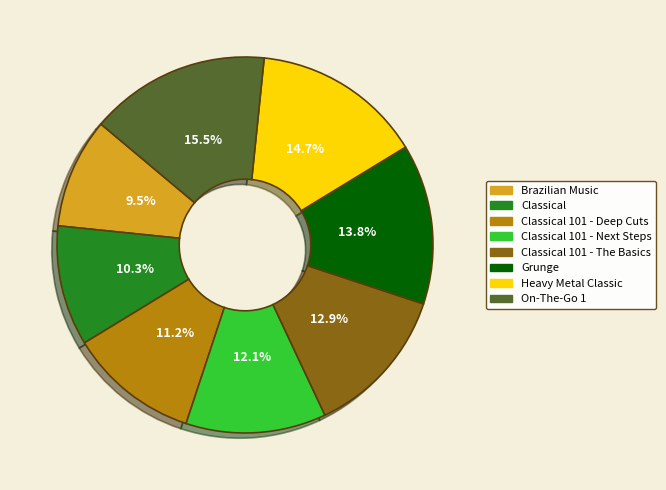

What is the smallest slice in the pie chart?

Brazilian Music